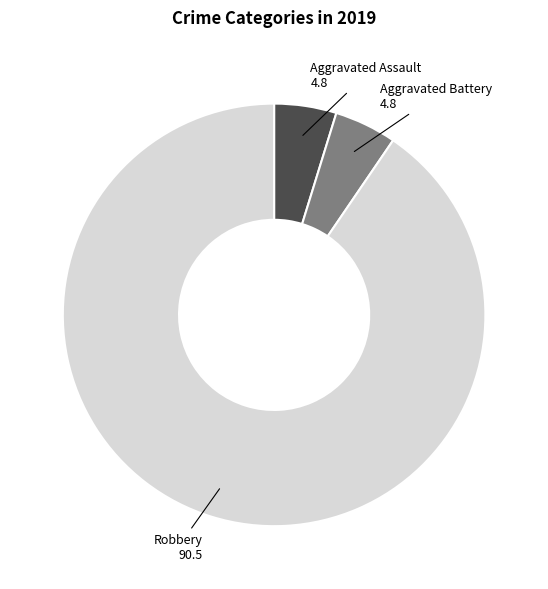

Is there a majority slice in this chart?

Yes